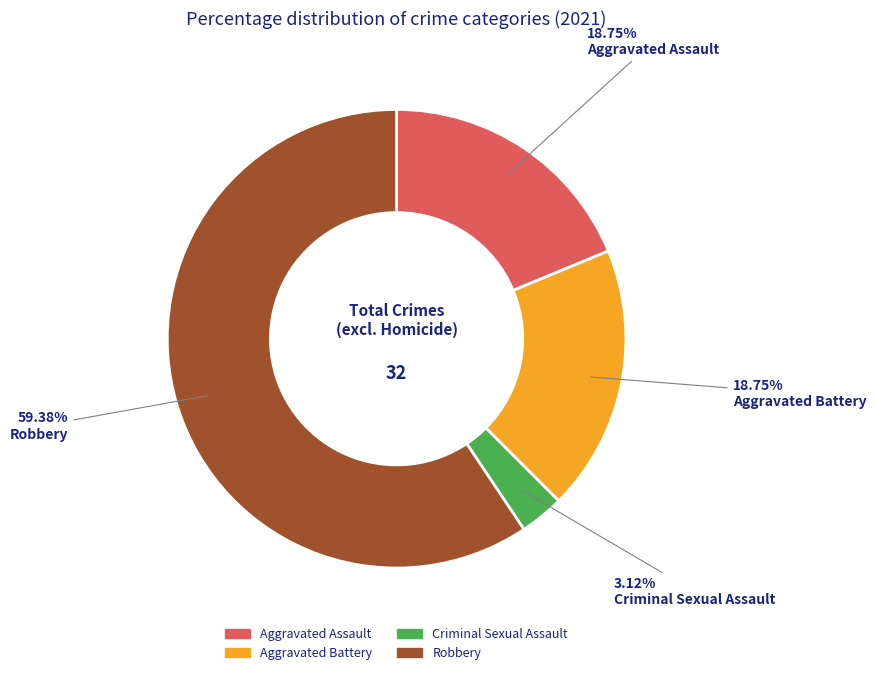

How many slices are in this pie chart?

4